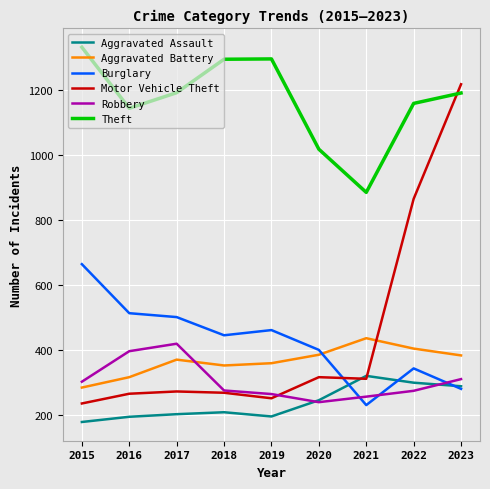

In Aggravated Assault, how many points are lower than both neighbors (excluding endpoints)?

1